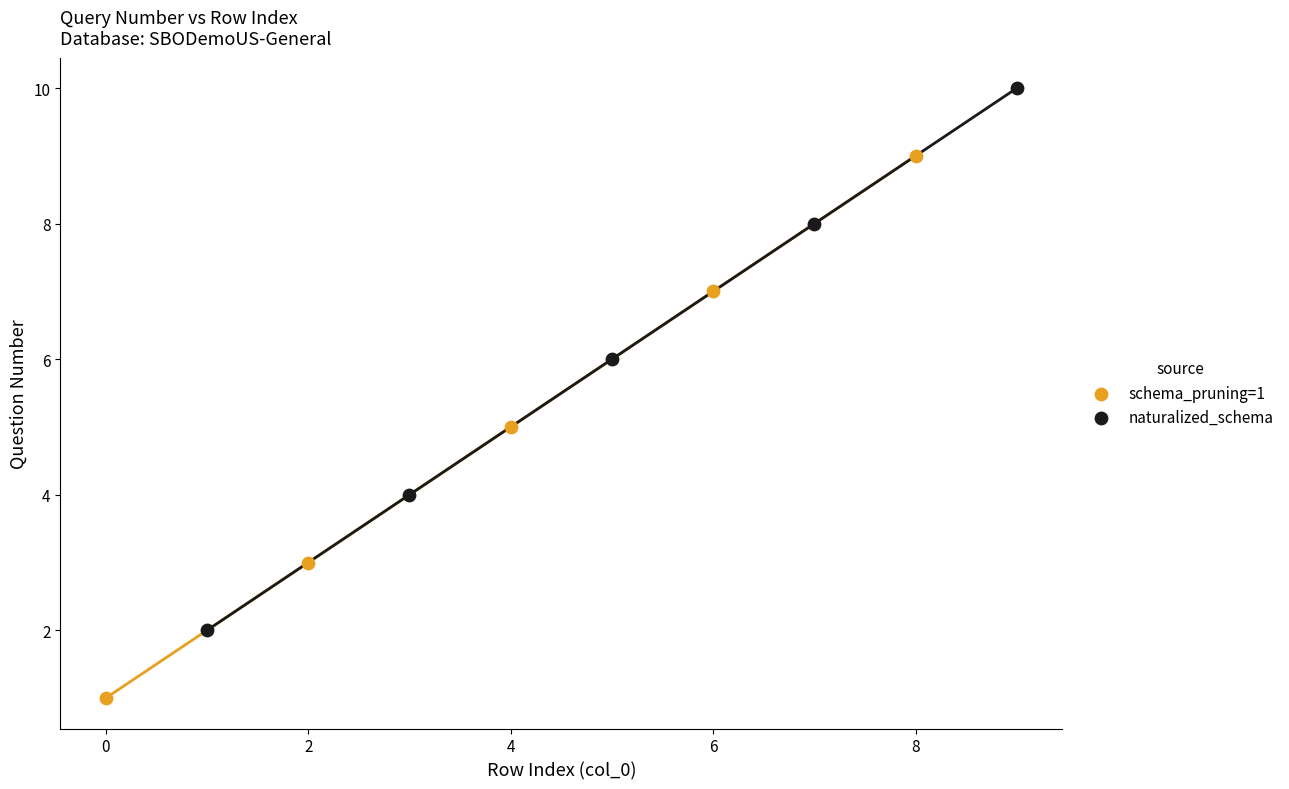

Which series contains the highest Y value?

naturalized_schema